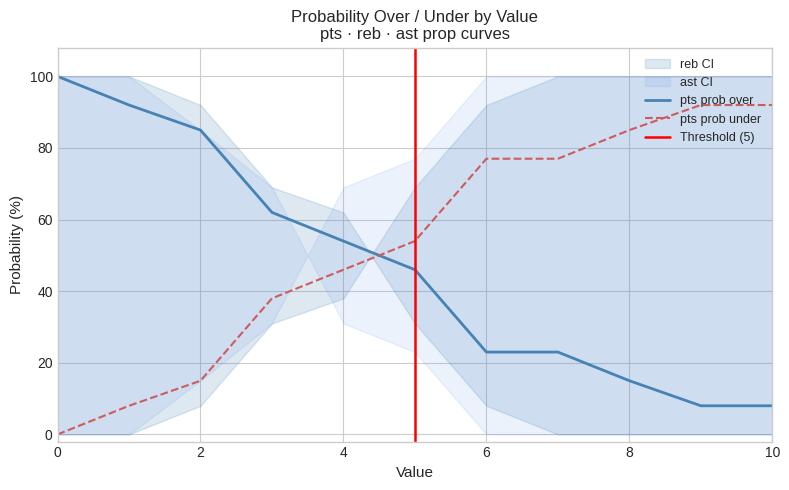

What is the maximum value for pts prob under?

92